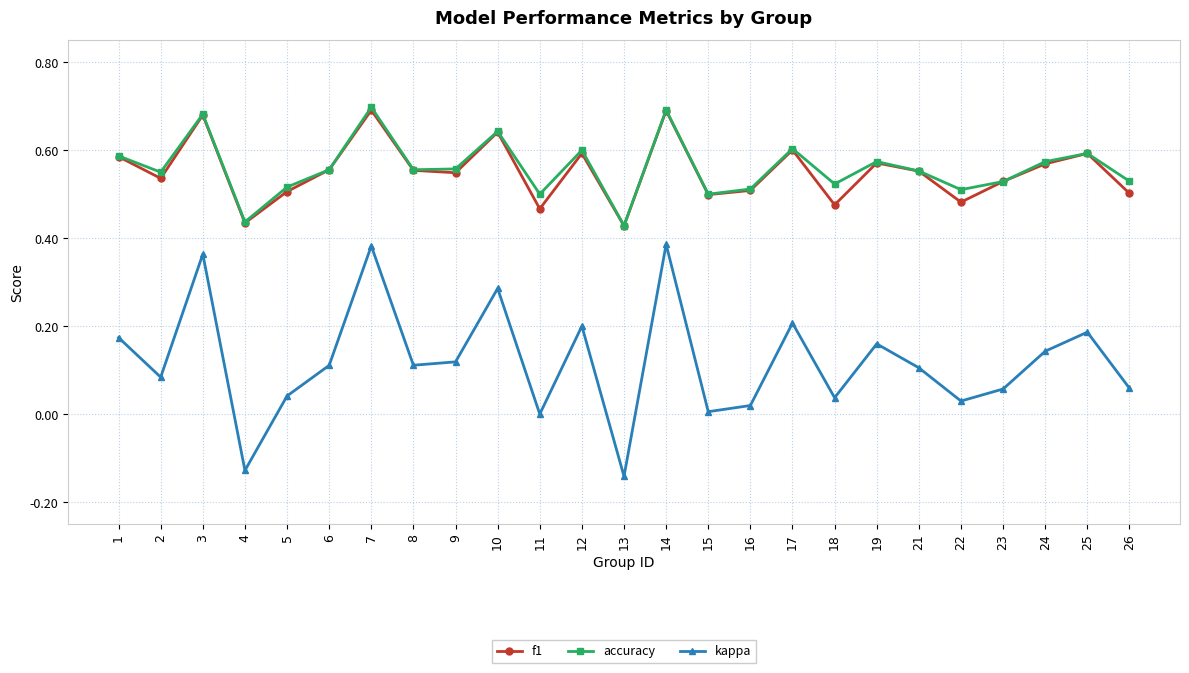

Where is the first local minimum for kappa?

2